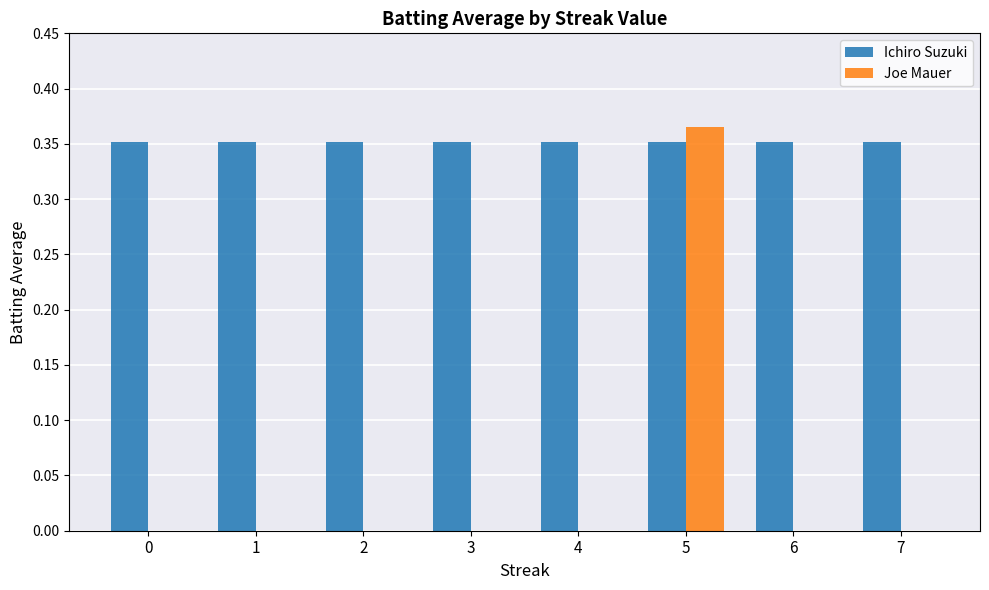

What is the sum of the Ichiro Suzuki values at 6 and 0?

0.7